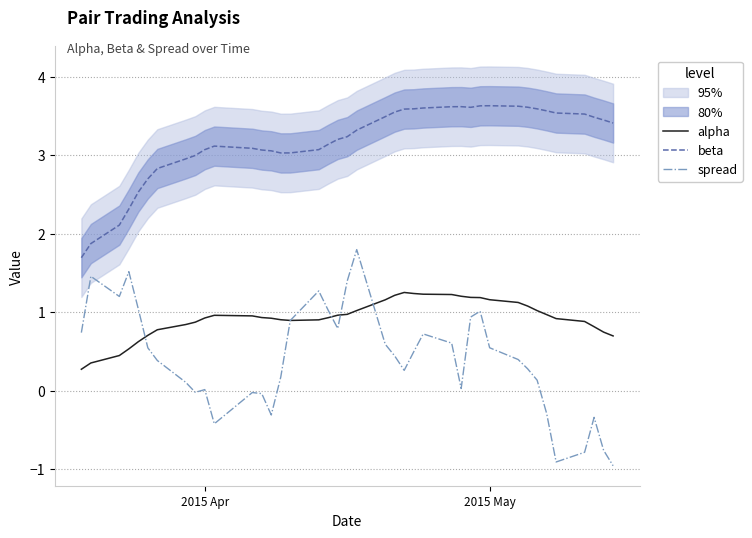

True or false: alpha and beta cross at least once.

False